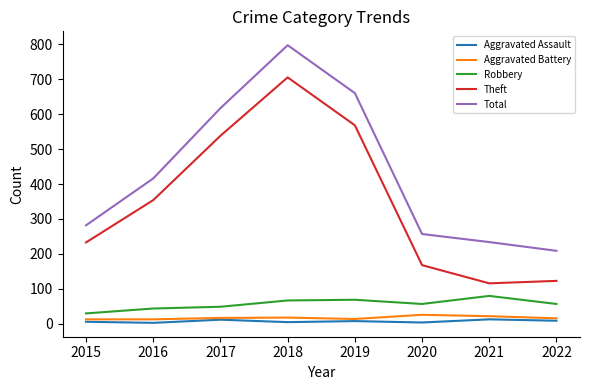

Rank the series at 2018 from highest to lowest value.

Total, Theft, Robbery, Aggravated Battery, Aggravated Assault